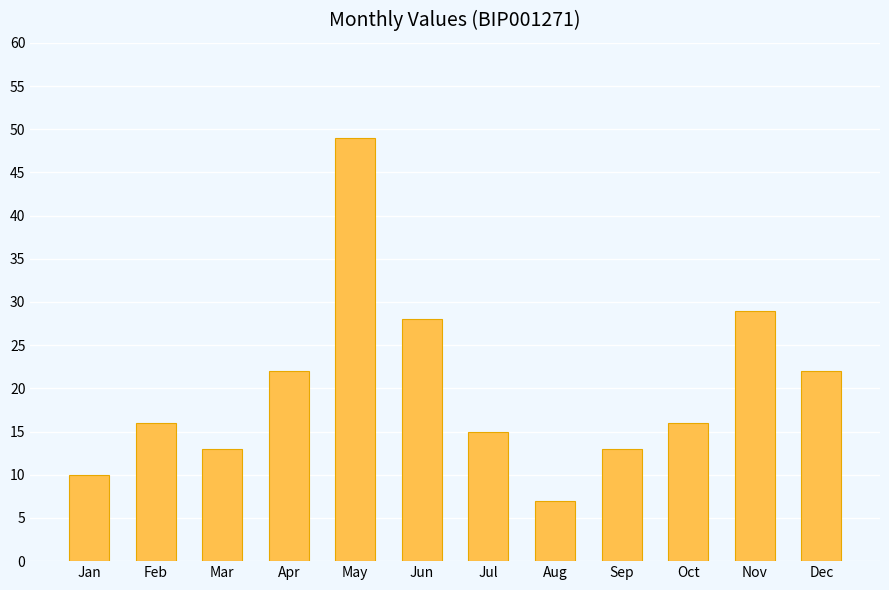

What is the difference between the maximum and minimum values?

42